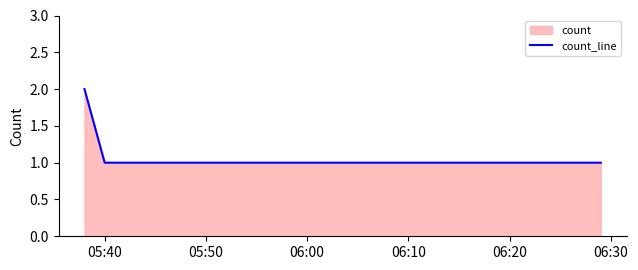

What is the greatest value displayed?

2